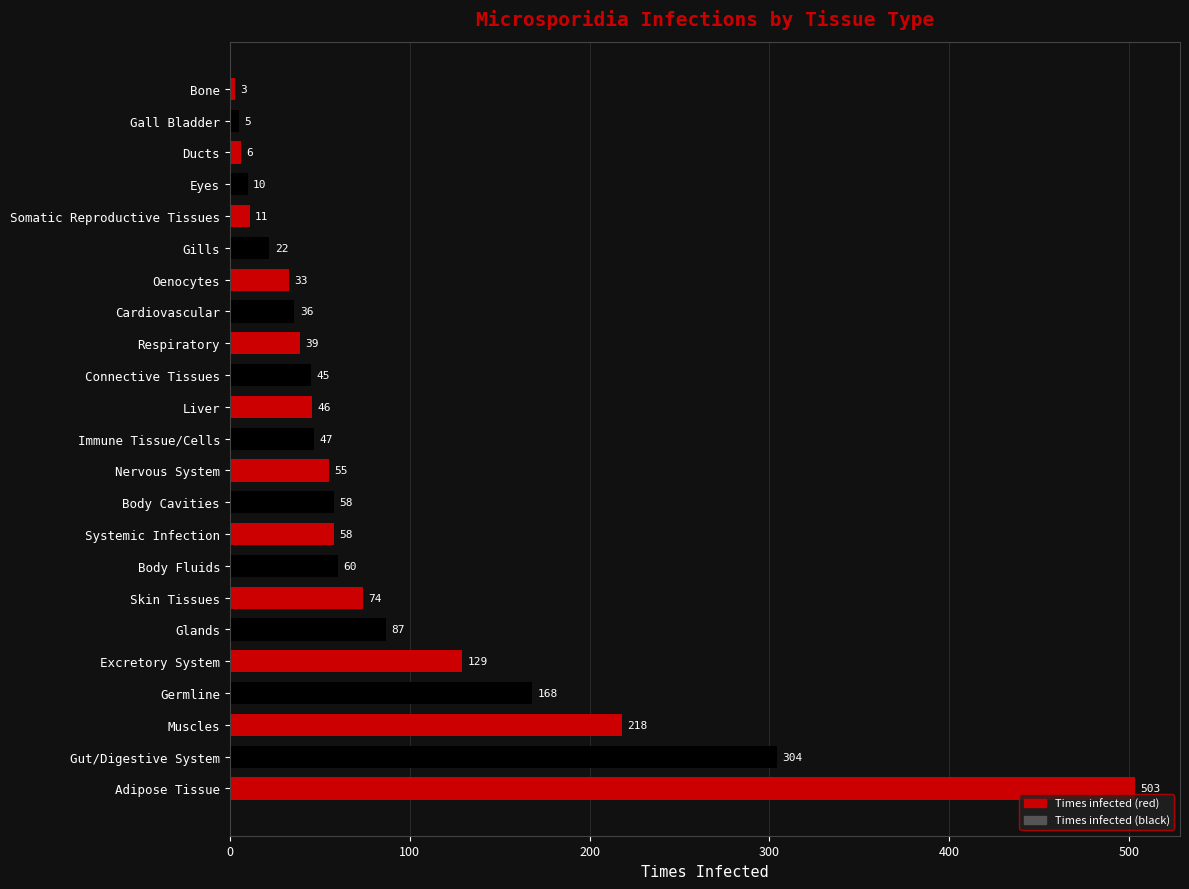

What is the greatest value displayed?

503